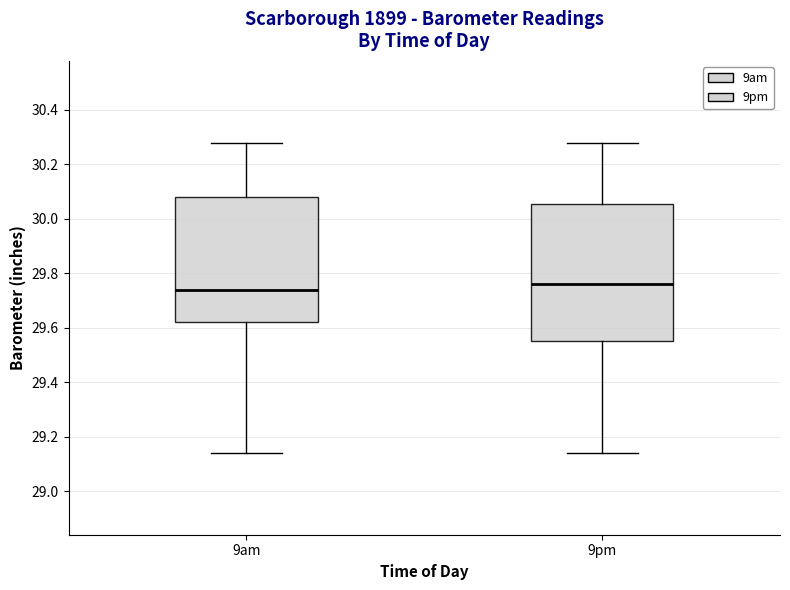

Reading left to right, transcribe this box plot: for each box, give where its median line is, the range the box spans, and where its two whiskers end, as read against the y-axis. The values are not printed on the chart, so give them approximately, as read against the axis.

9am: median 29.74, box 29.62 to 30.08, whiskers 29.14 to 30.28
9pm: median 29.76, box 29.56 to 30.06, whiskers 29.14 to 30.28